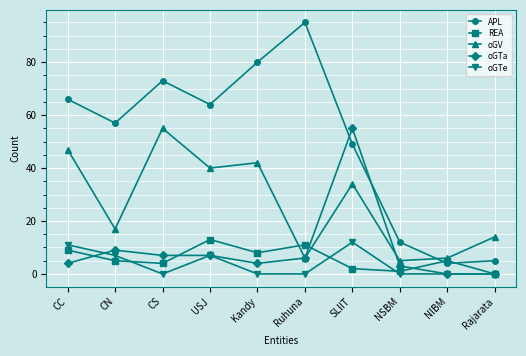

At which category is the sum across all series the highest?

SLIIT